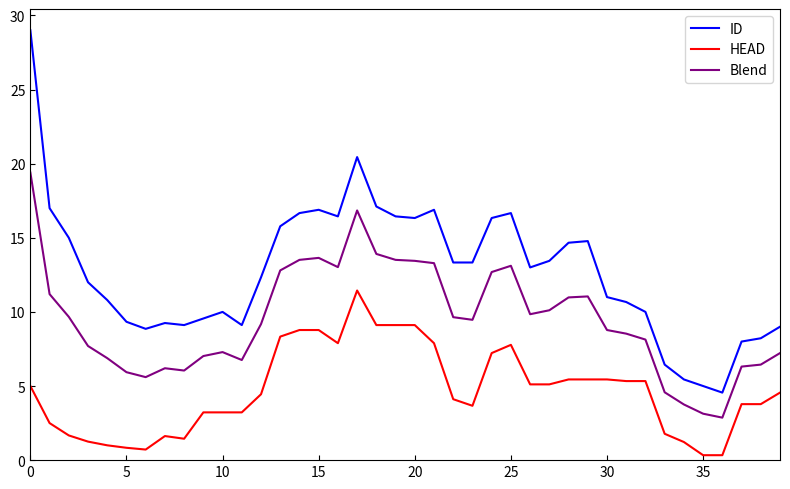

What is the difference between the maximum and minimum values in the ID series?

24.4